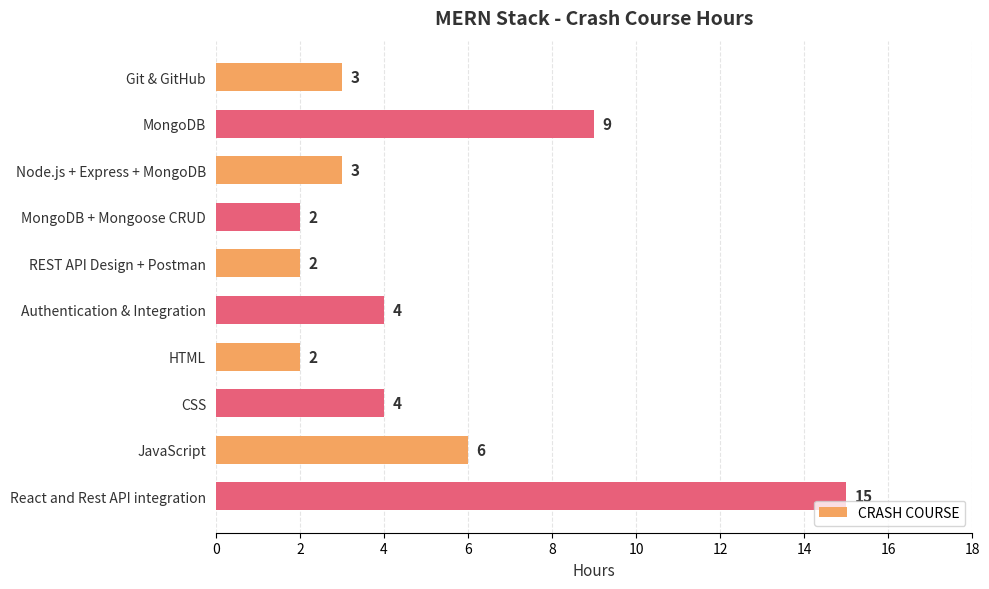

Reading bottom to top, list all the values displayed in this chart.

15	6	4	2	4	2	2	3	9	3